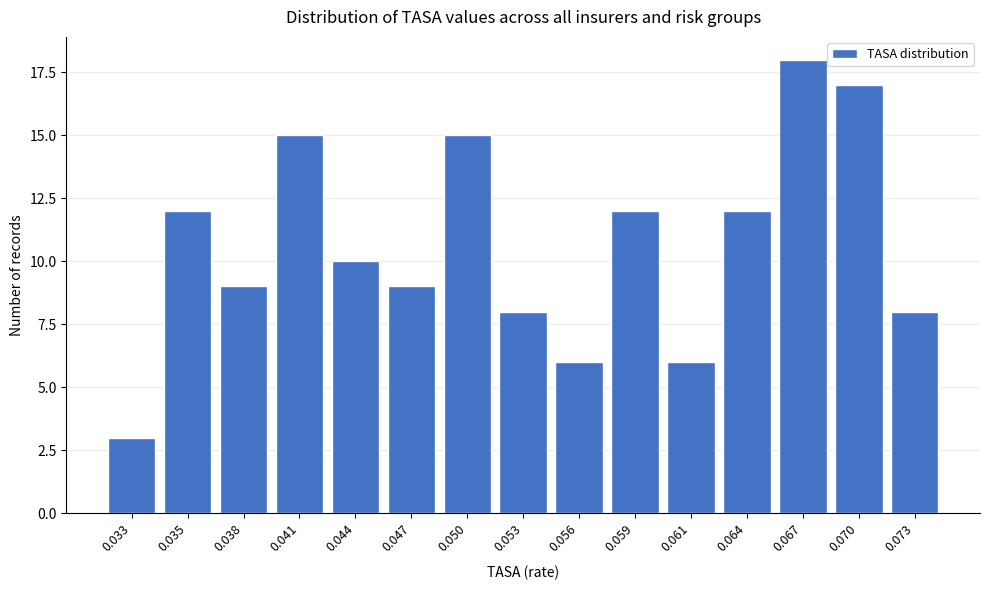

Reading left to right, list all the values displayed in this chart.

3	12	9	15	10	9	15	8	6	12	6	12	18	17	8